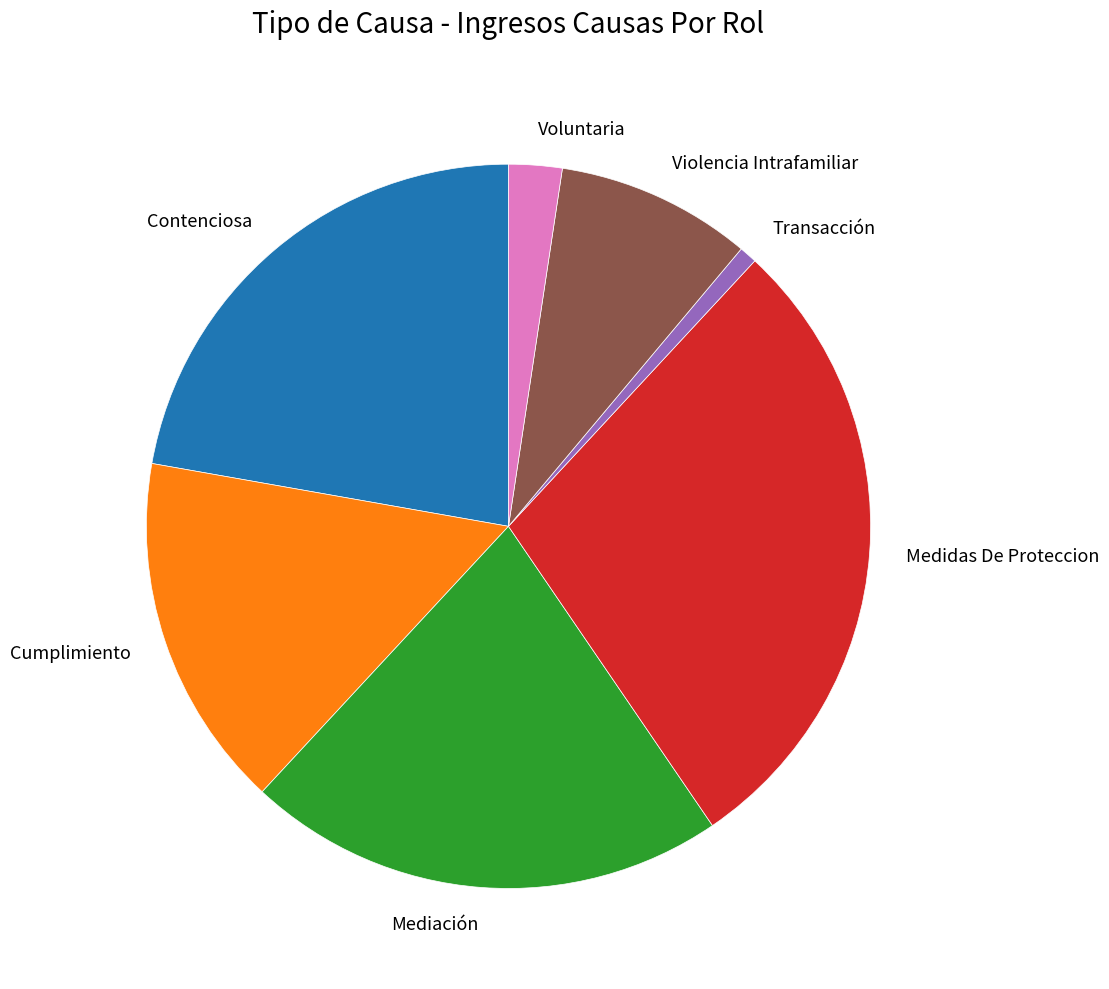

Do Transacción and Medidas De Proteccion together represent more than half of the pie?

No